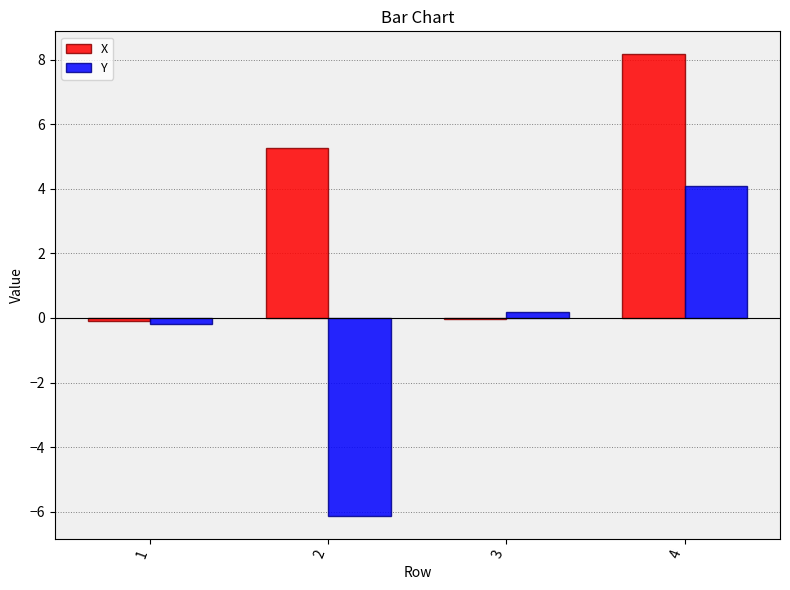

Between 2 and 4, which series saw the biggest shift?

Y